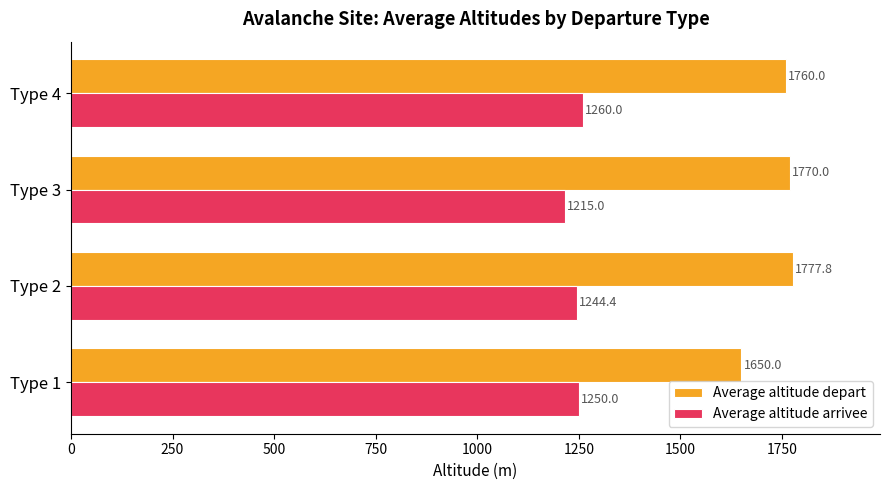

Where is Average altitude depart nearest to the value 1713?

Type 4